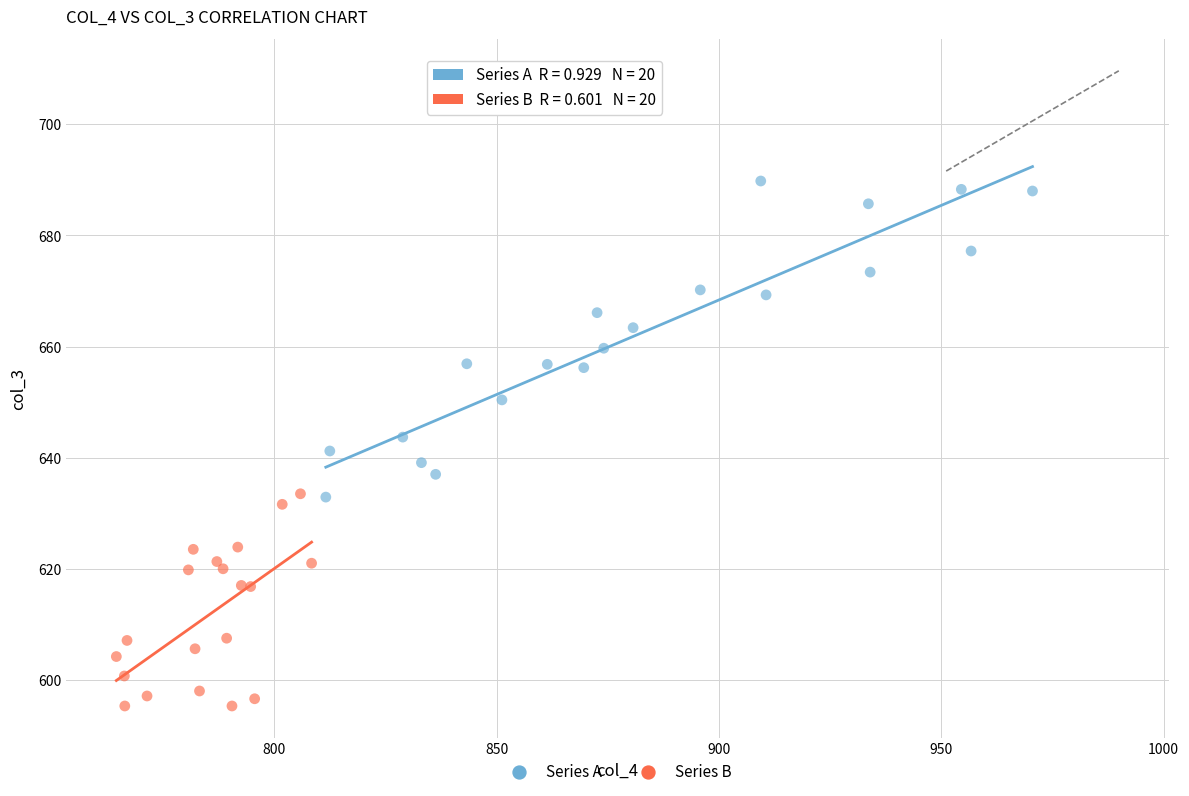

Which series contains the lowest Y value?

Series B